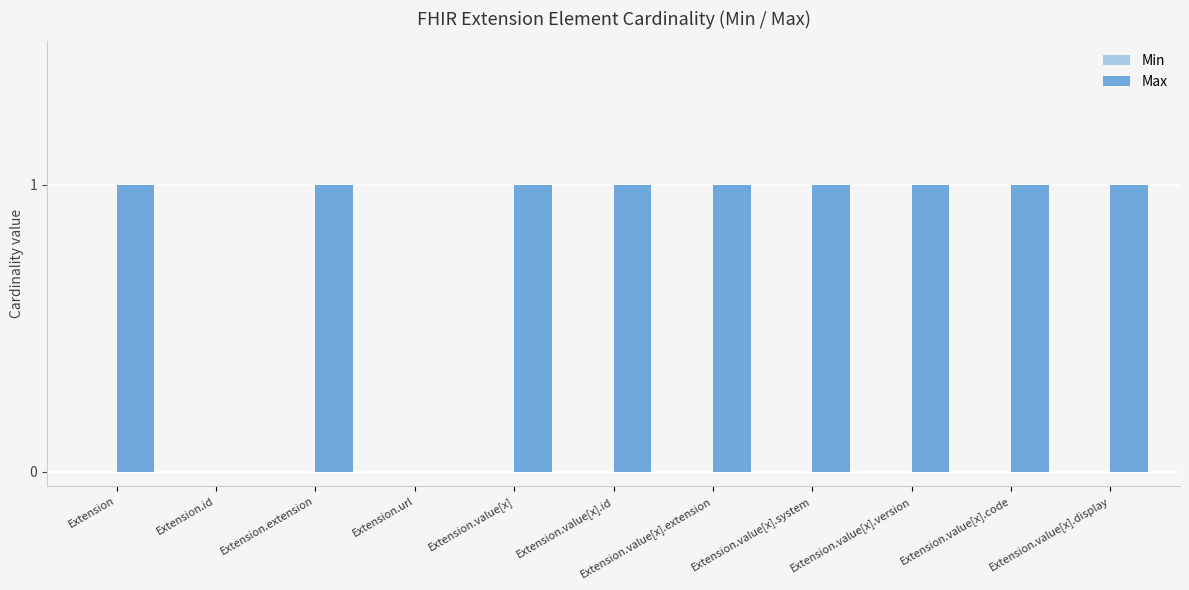

Which has a higher value, Extension.id or Extension?

Extension